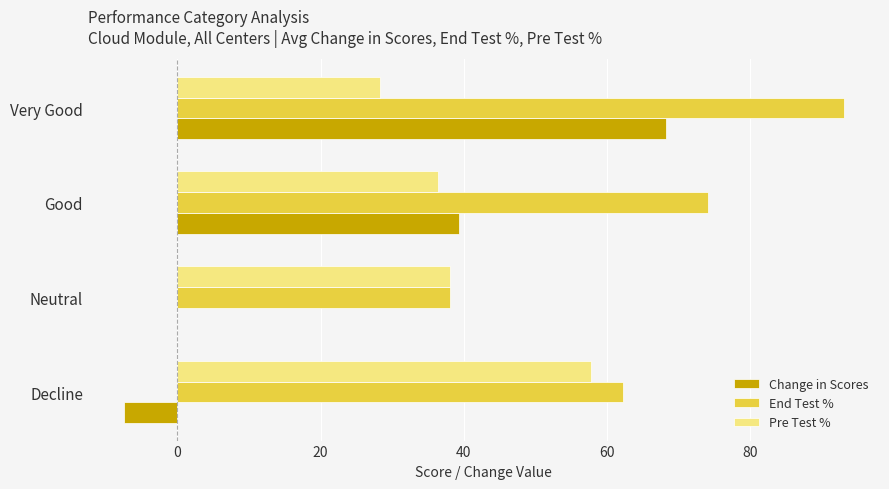

Where is End Test % nearest to the value 65?

Decline